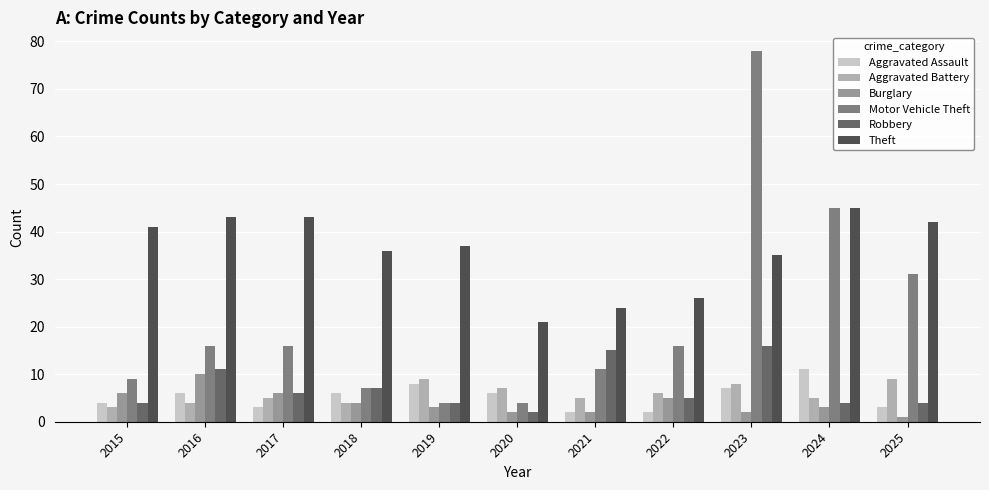

The Burglary series shows 4 at 2018. True or false?

True